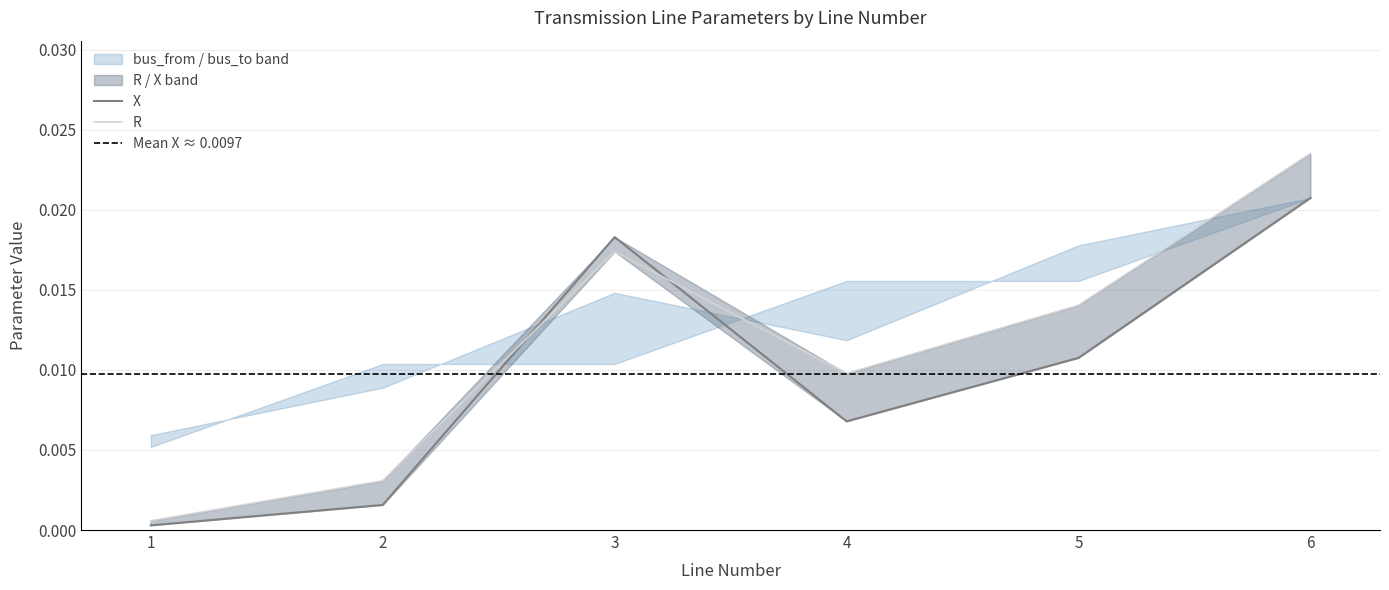

Which series has the widest spread of values?

R